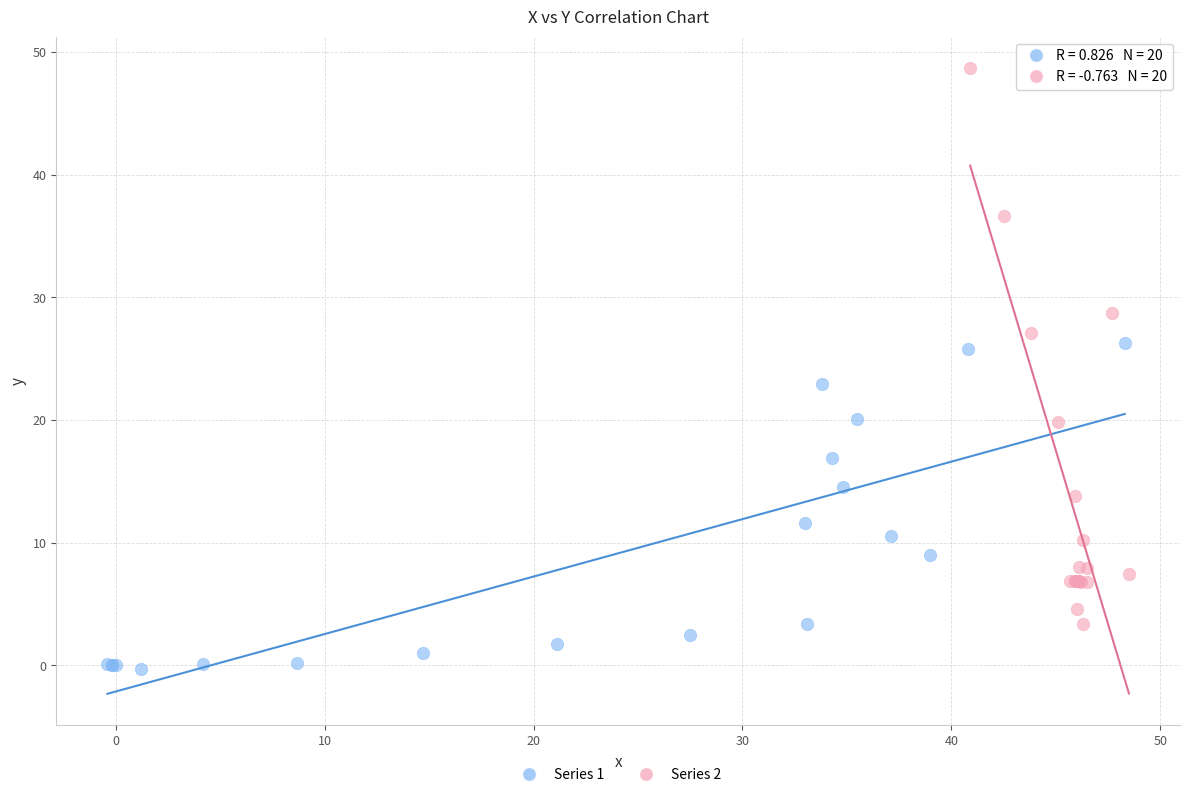

Which series has the widest spread of Y values?

Series 2